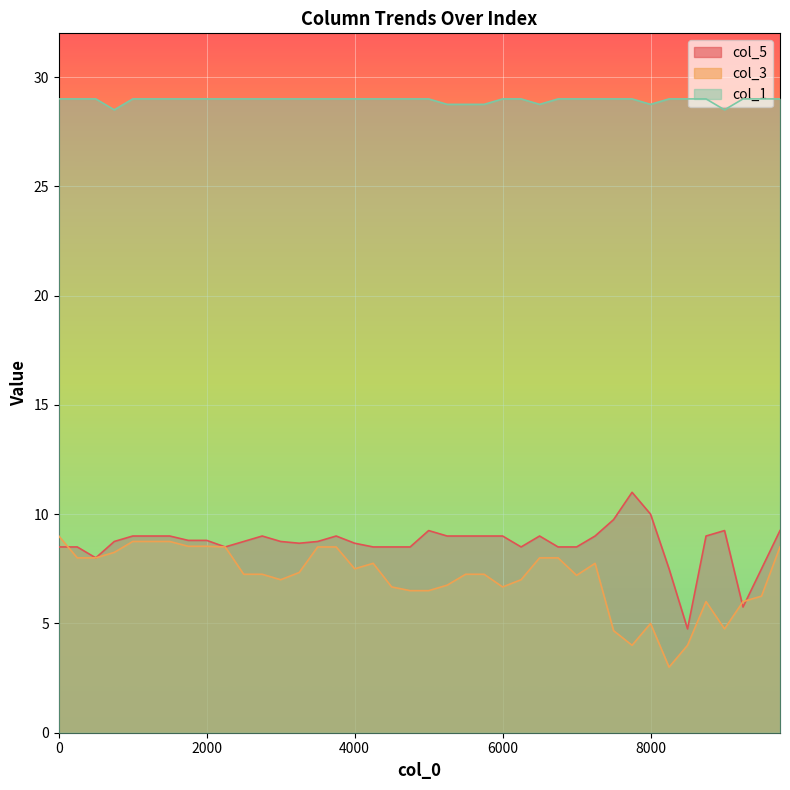

What is the minimum value shown in the chart?

3.0